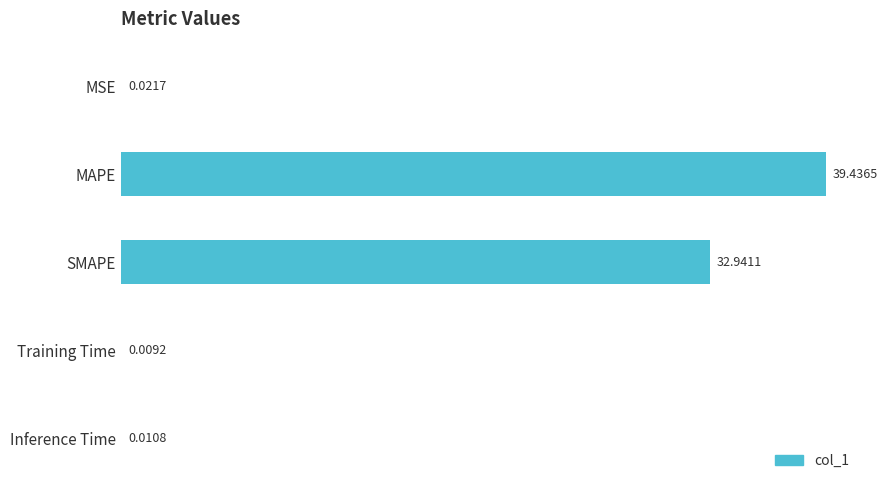

What is the sum of all values?

72.4